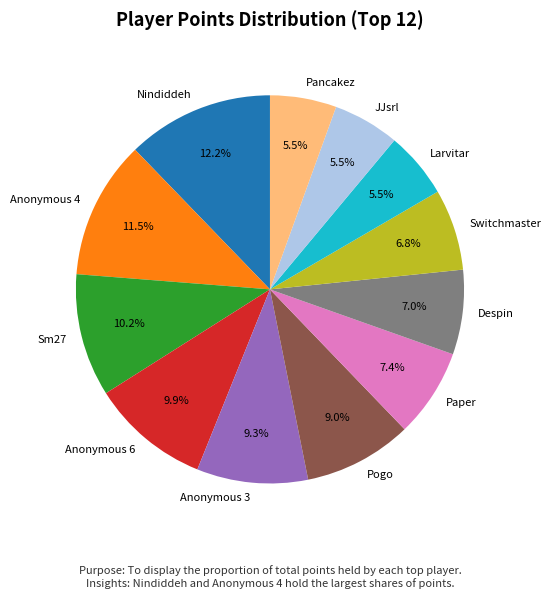

Is there a majority slice in this chart?

No